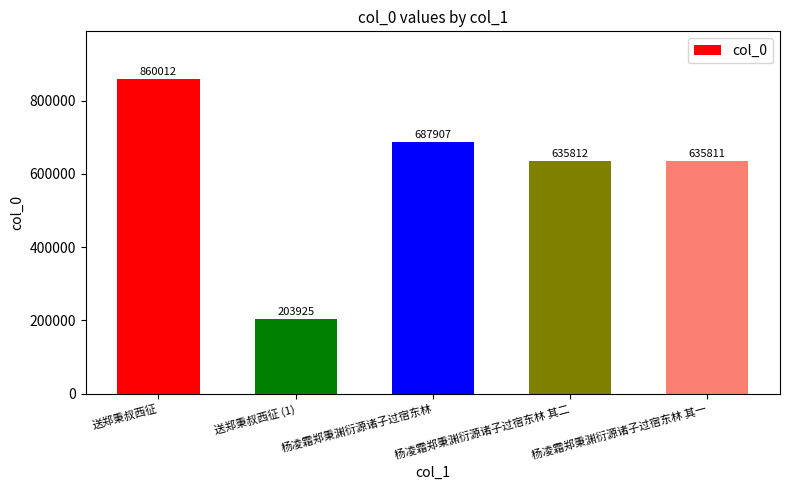

What is the greatest value displayed?

860012